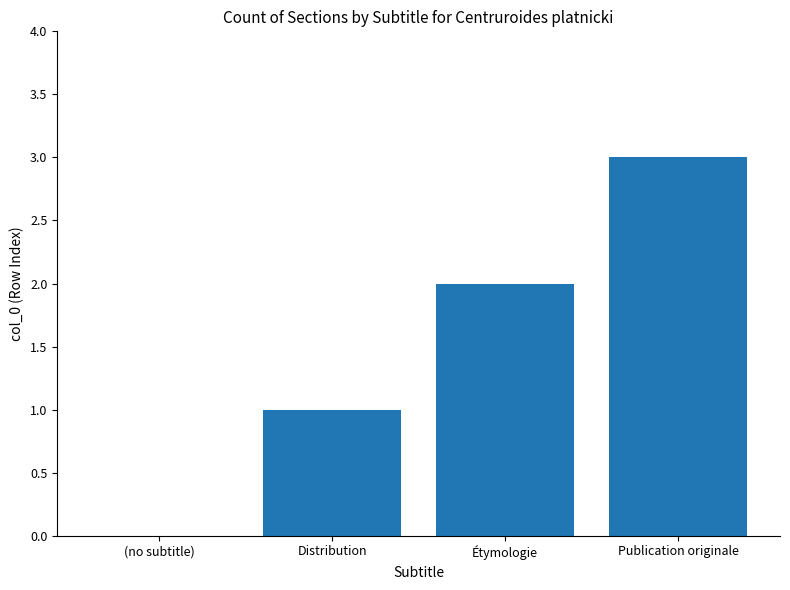

Count the number of data series in this chart.

1